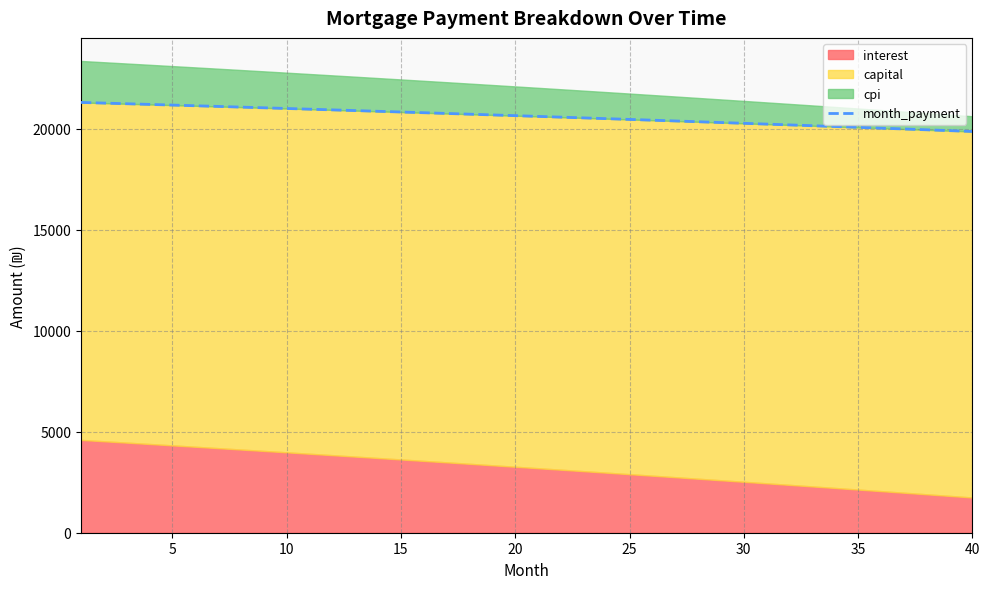

How many values exceed 20640?

20